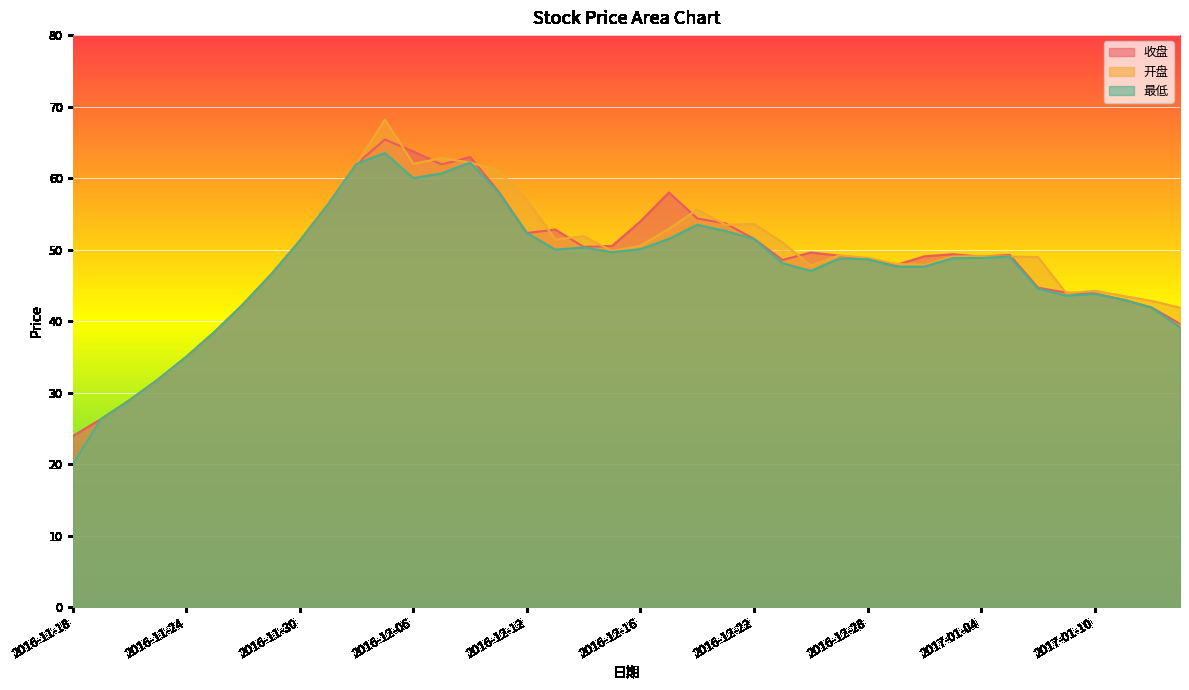

How many lines are shown in the chart?

3